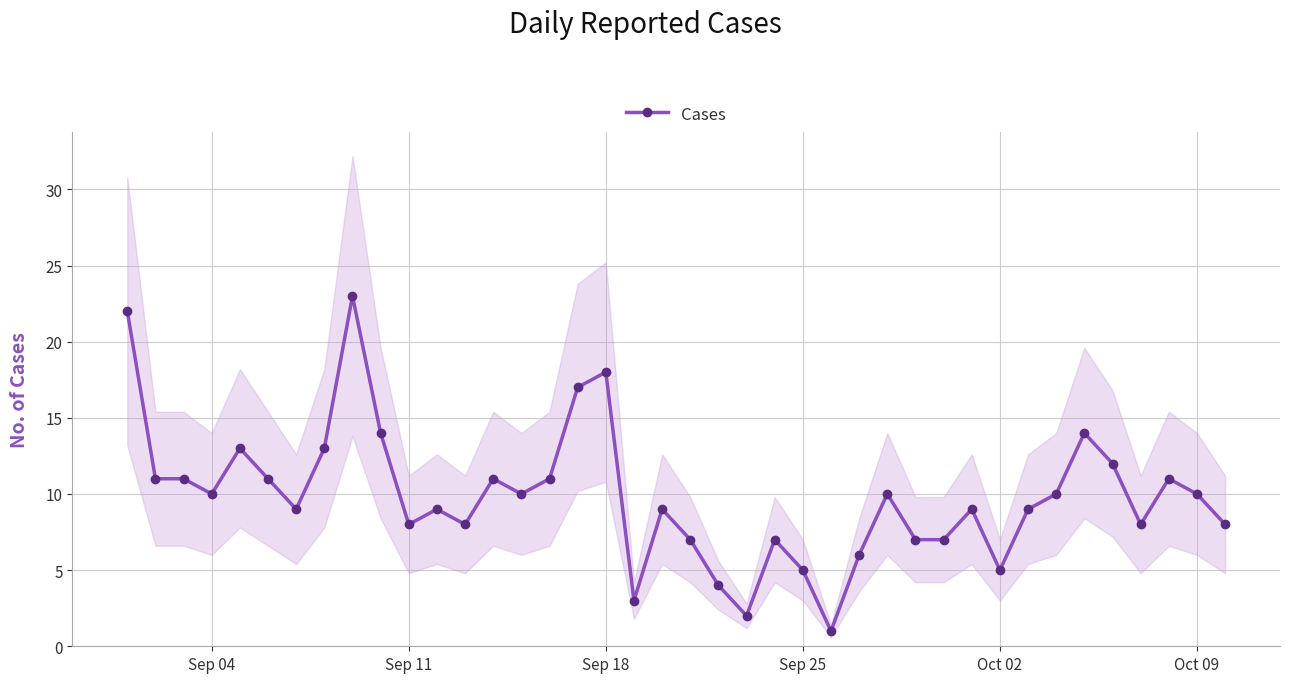

True or false: Cases has more than 1 interior local peaks.

True